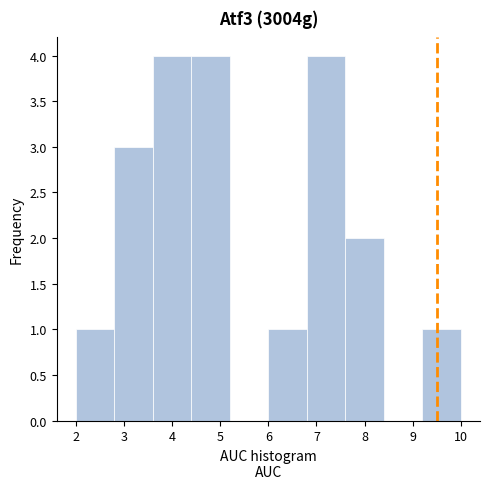

Reading left to right, transcribe this chart: for each bar, give the range it covers on the x-axis and its height. The values are not printed on the chart, so give them approximately, as read against the axis.

2.0 to 2.8: 1
2.8 to 3.6: 3
3.6 to 4.4: 4
4.4 to 5.2: 4
5.2 to 6.0: 0
6.0 to 6.8: 1
6.8 to 7.6: 4
7.6 to 8.4: 2
8.4 to 9.2: 0
9.2 to 10.0: 1